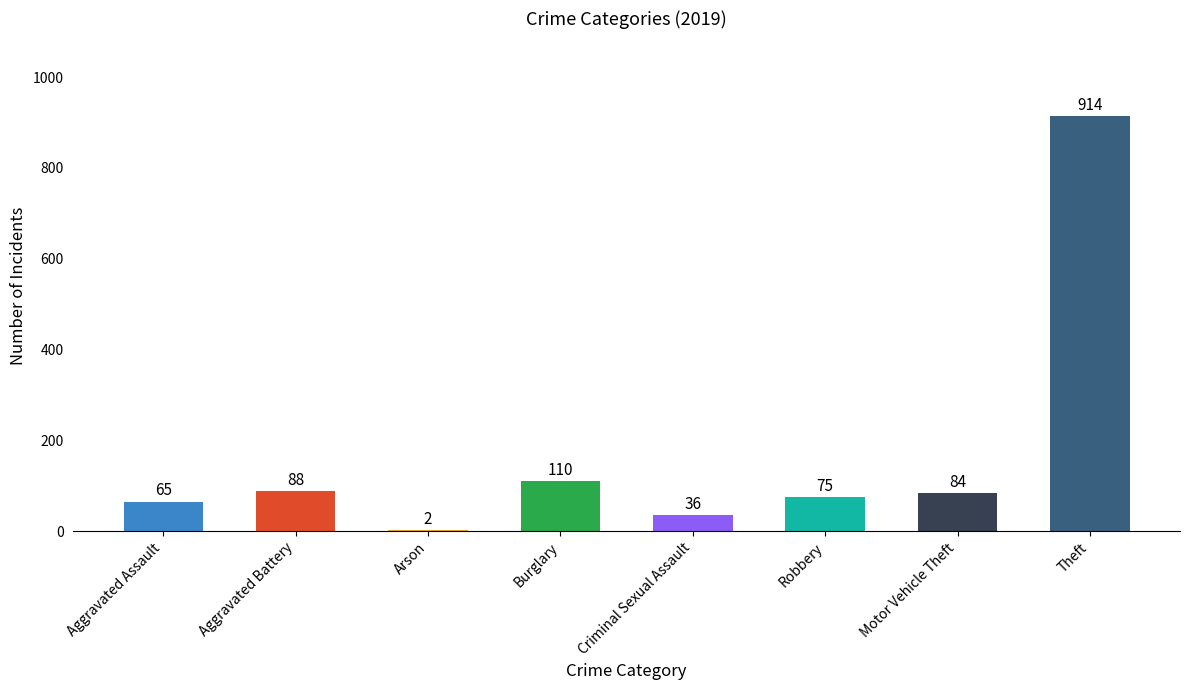

Does the chart contain stacked bars?

No